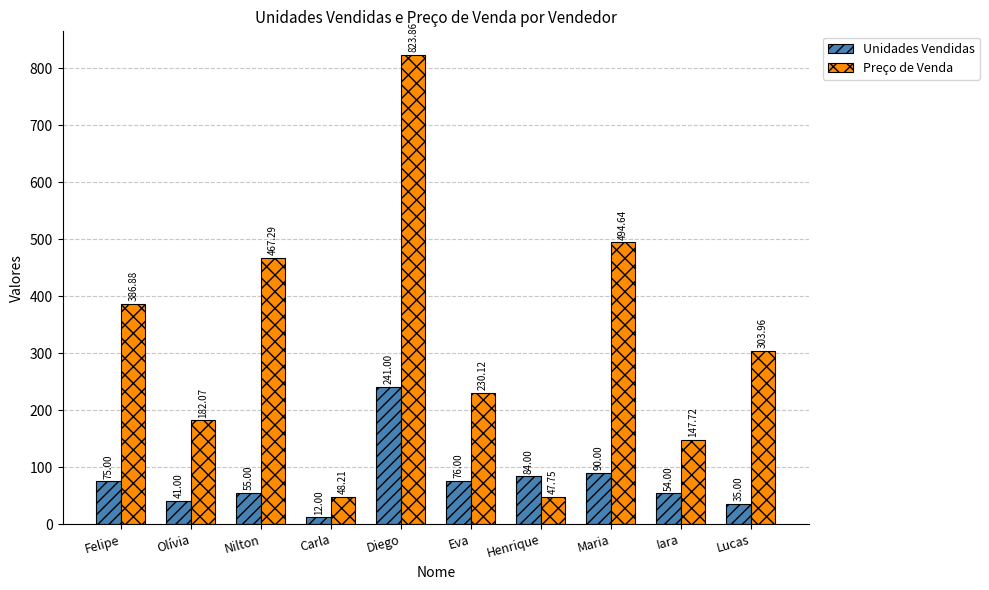

How many groups of bars are there?

10